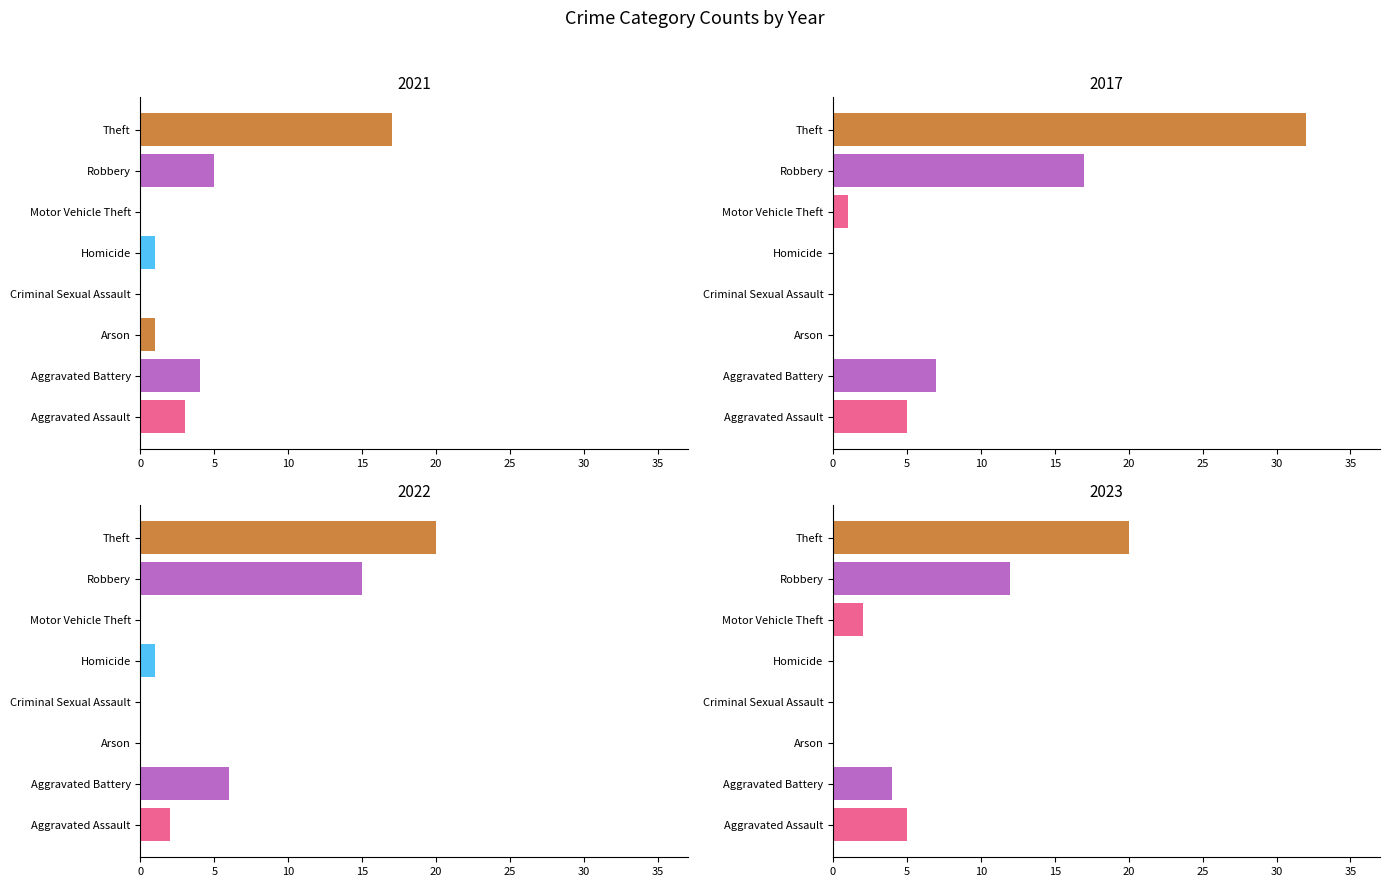

True or false: 2021 has a value of 25 at Theft.

False